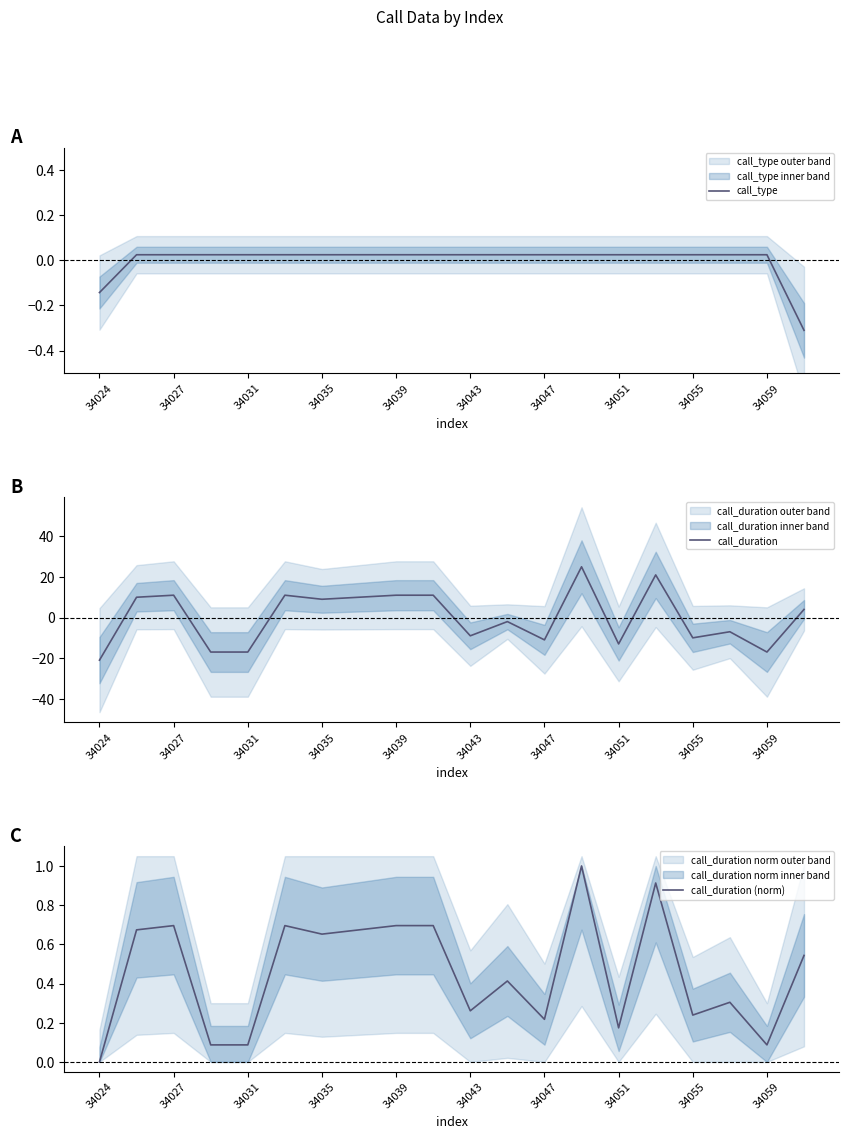

True or false: call_duration (norm) and call_type cross at least once.

False